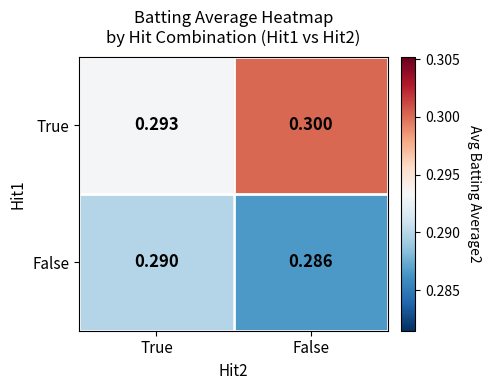

Between True and False, which series saw the biggest shift?

True